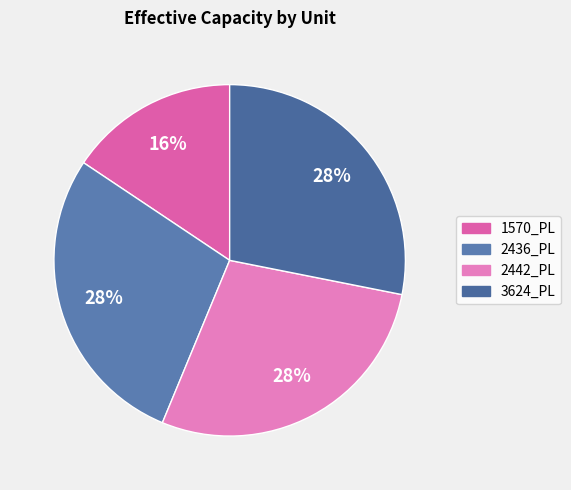

Is the sum of 2436_PL and 3624_PL greater than half?

Yes